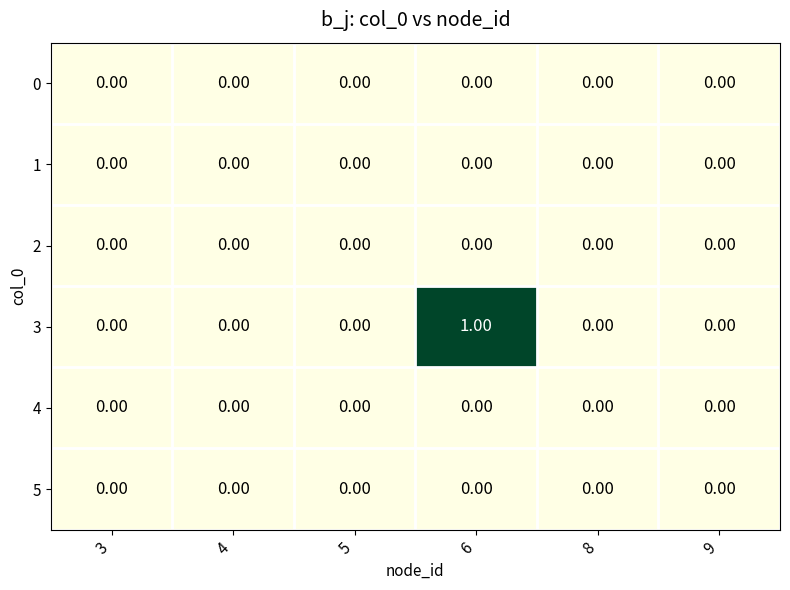

Which series changed the most between 6 and 9?

3